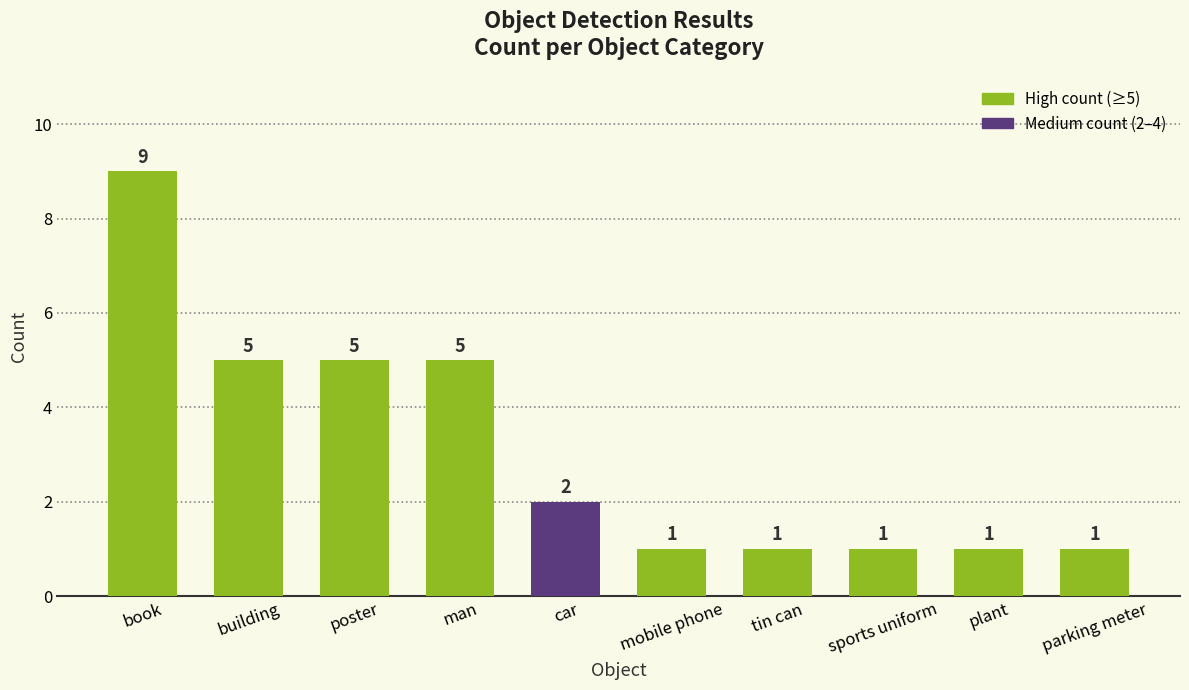

True or false: the data shows 9 at book.

True